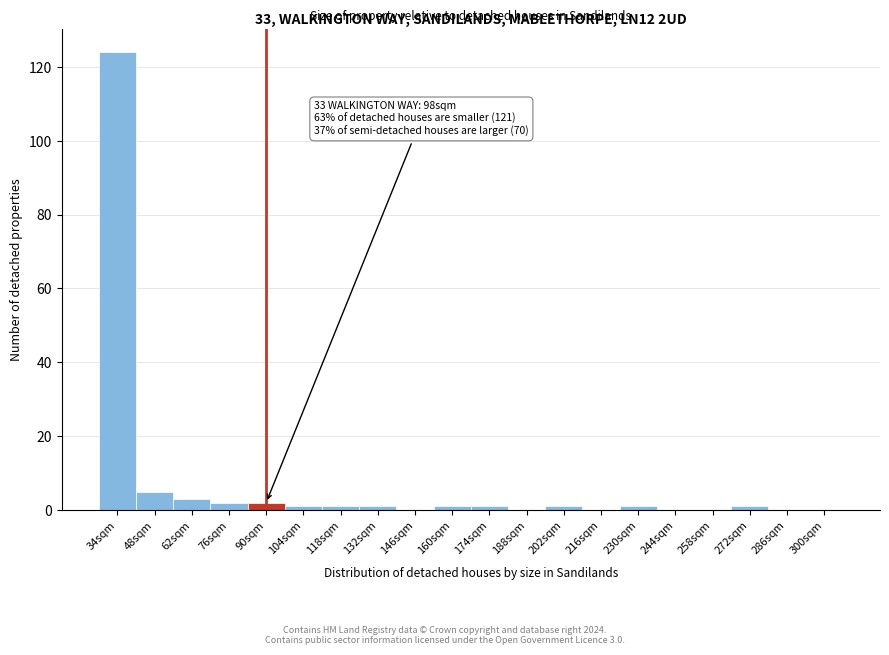

Reading left to right, transcribe all the data shown in this chart.

34sqm=124	48sqm=5	62sqm=3	76sqm=2	90sqm=2	104sqm=1	118sqm=1	132sqm=1	146sqm=0	160sqm=1	174sqm=1	188sqm=0	202sqm=1	216sqm=0	230sqm=1	244sqm=0	258sqm=0	272sqm=1	286sqm=0	300sqm=0